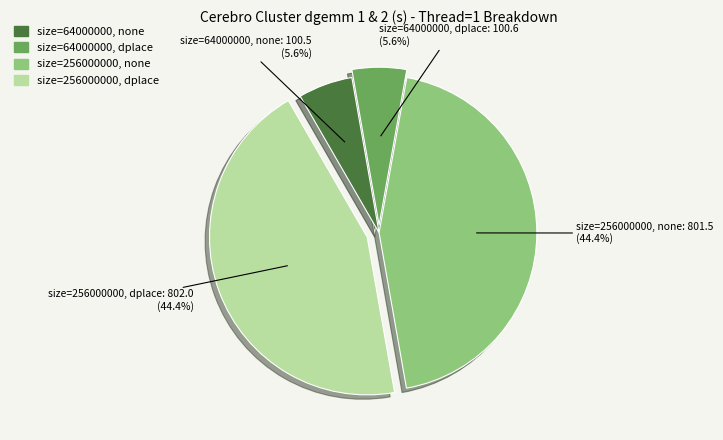

Count the number of slices in the pie.

4